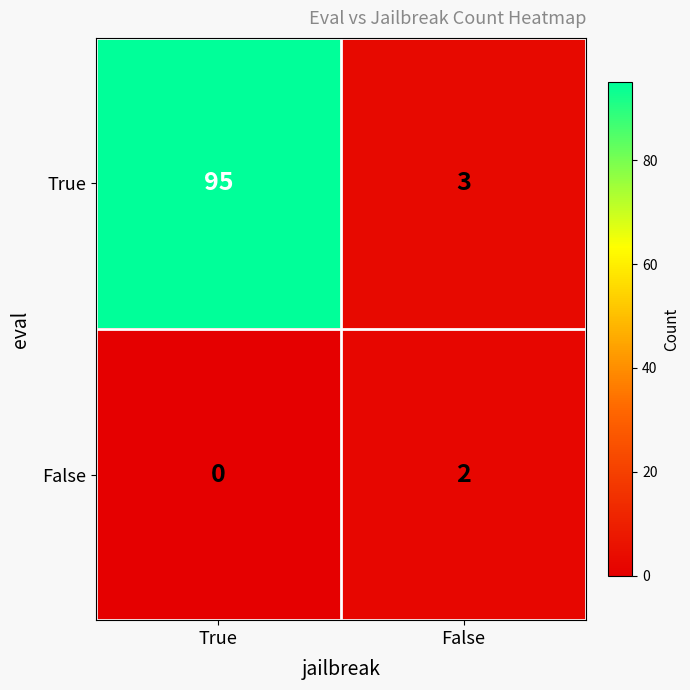

List the series in order of their overall mean, lowest first.

False, True